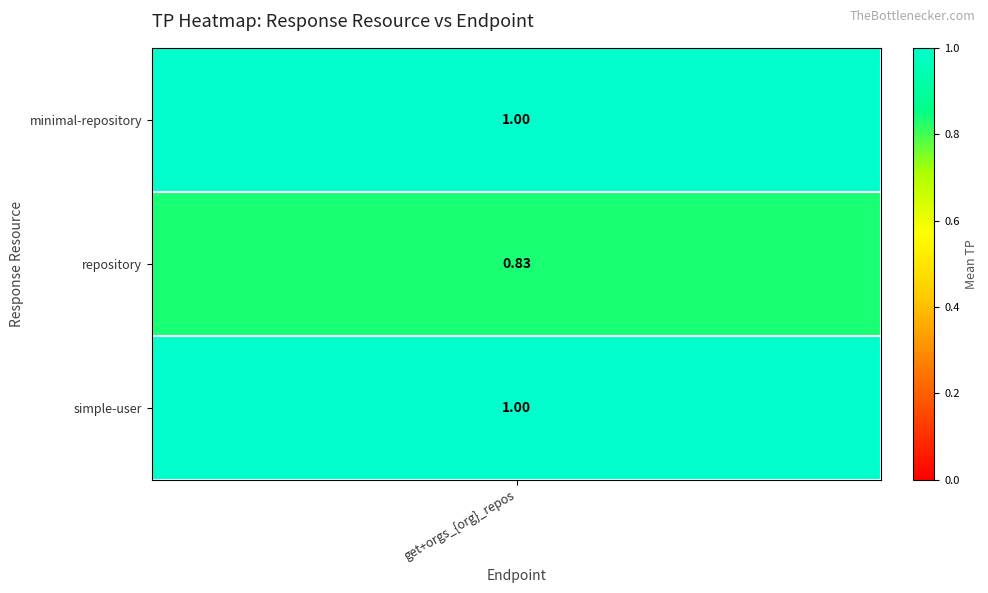

At which label is minimal-repository closest to 1?

get+orgs_{org}_repos